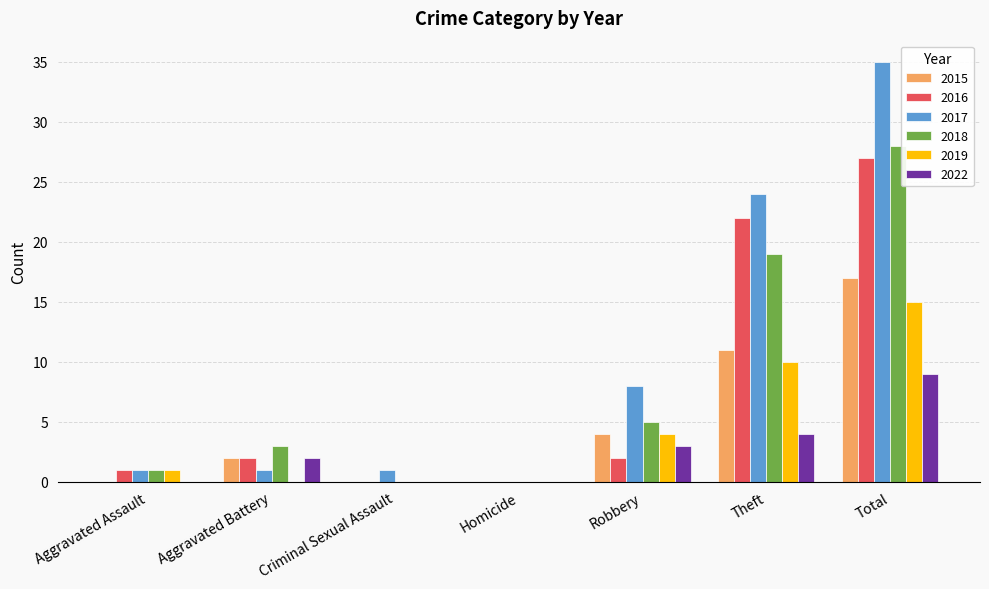

What is the difference between the 2018 values at Aggravated Battery and Robbery?

2